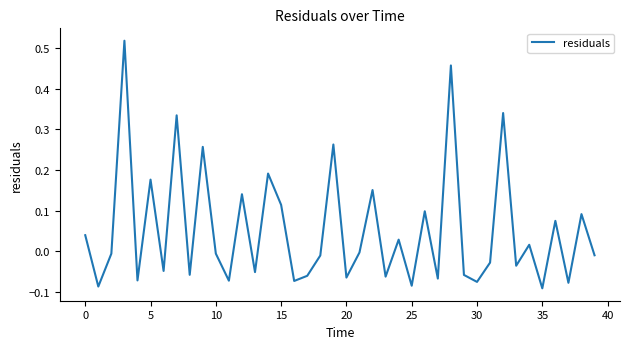

What is the difference between the maximum and minimum values?

0.6